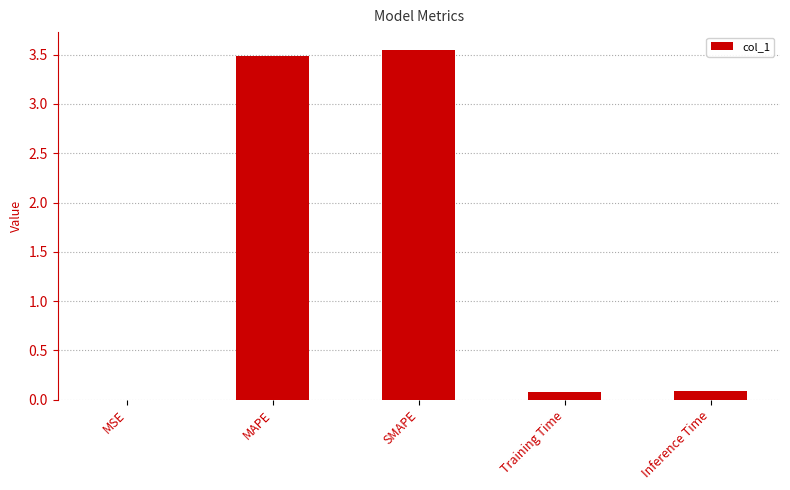

Which has a higher value, Inference Time or SMAPE?

SMAPE